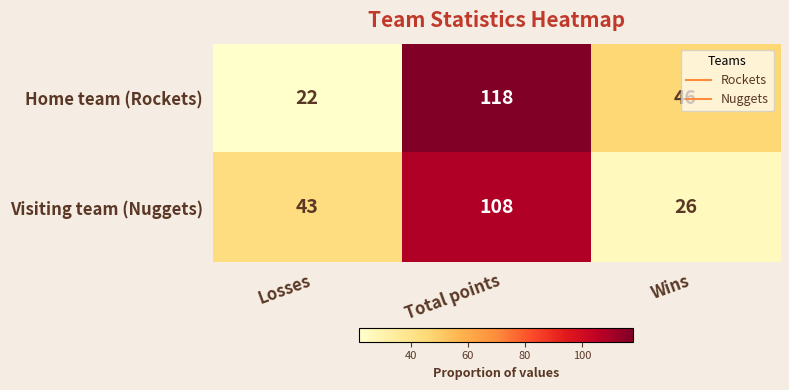

At which category is the sum across all series the highest?

Total points